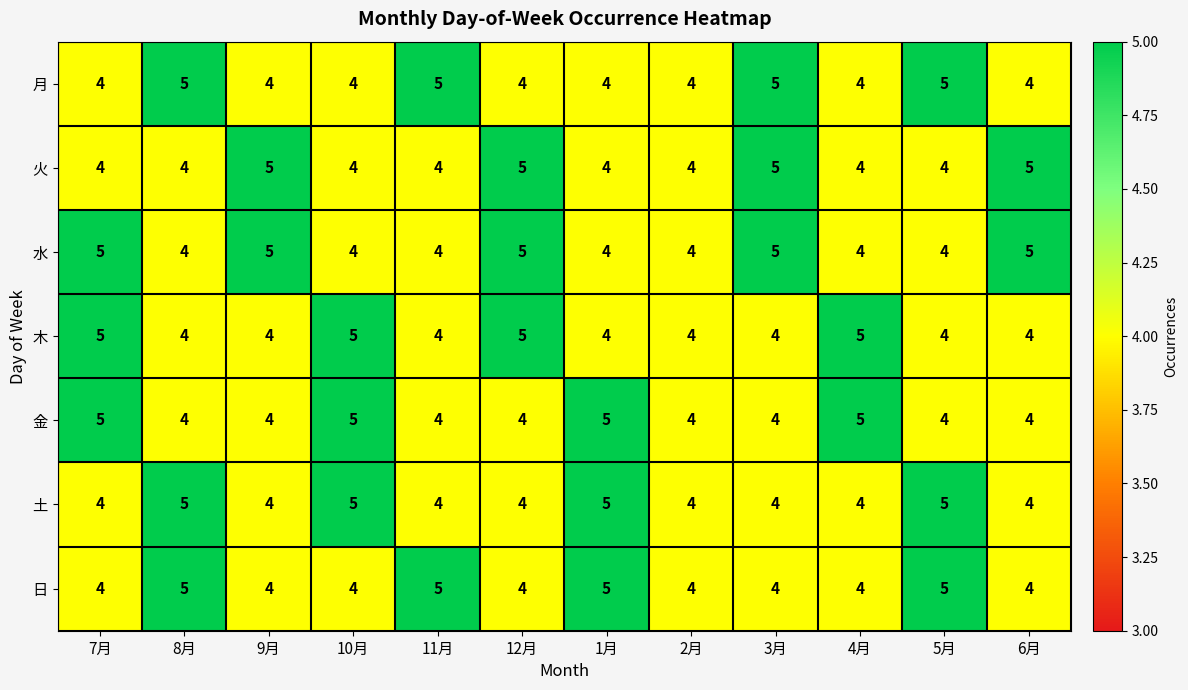

What is the maximum value shown in the chart?

5